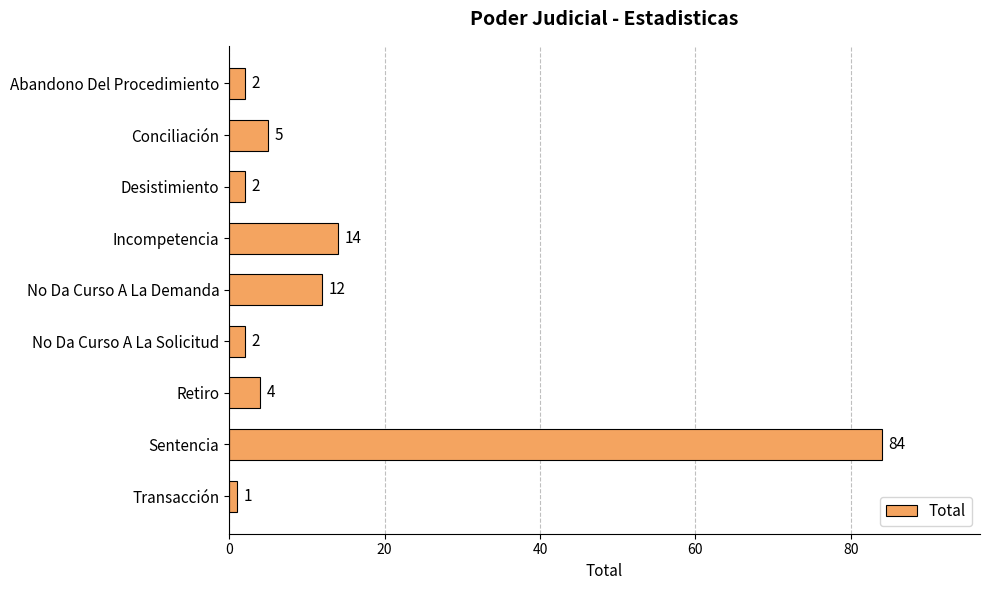

Read the value at No Da Curso A La Demanda, to the nearest 5.

10